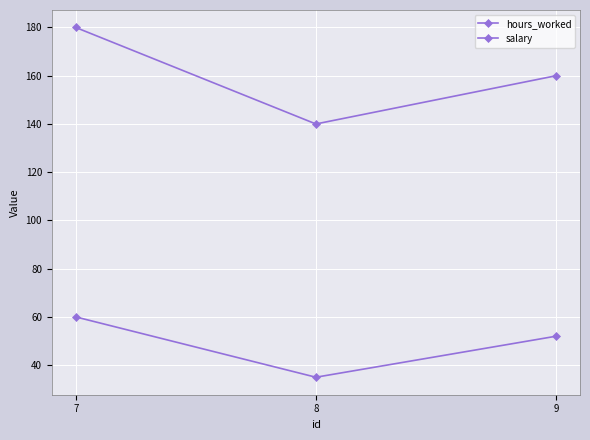

True or false: hours_worked has a value of 208 at 9.

False